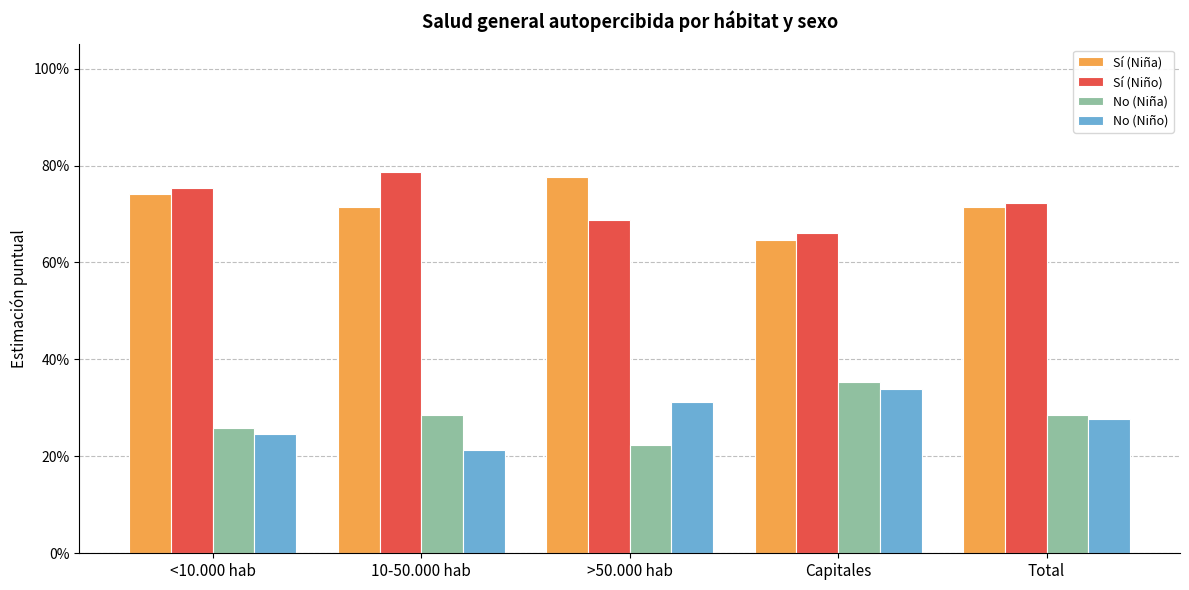

What is the difference between the highest and lowest values at <10.000 hab?

0.5